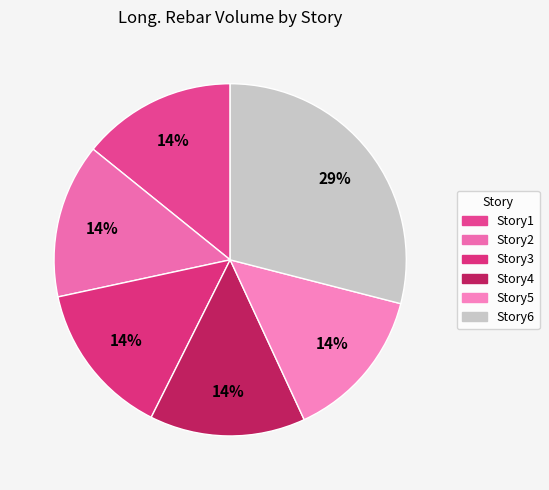

How many slices are in this pie chart?

6